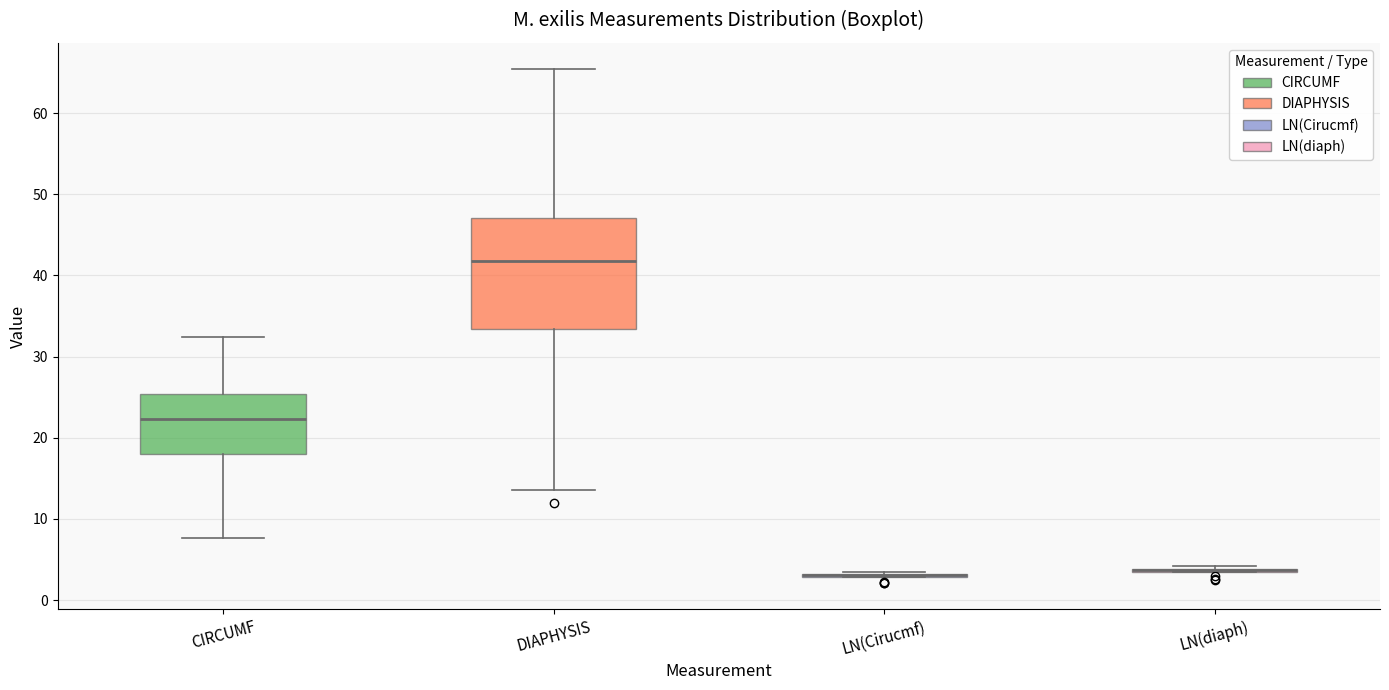

Where does the median line of the box for DIAPHYSIS sit on the y-axis? The values are not printed on the chart, so give them approximately, as read against the axis.

42